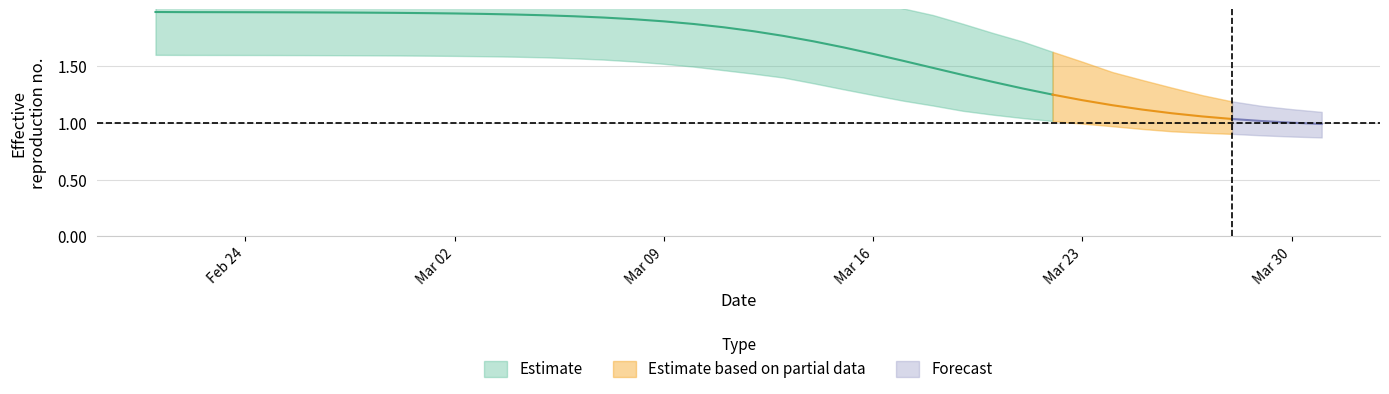

True or false: r_mean and r_upper intersect in this chart.

False